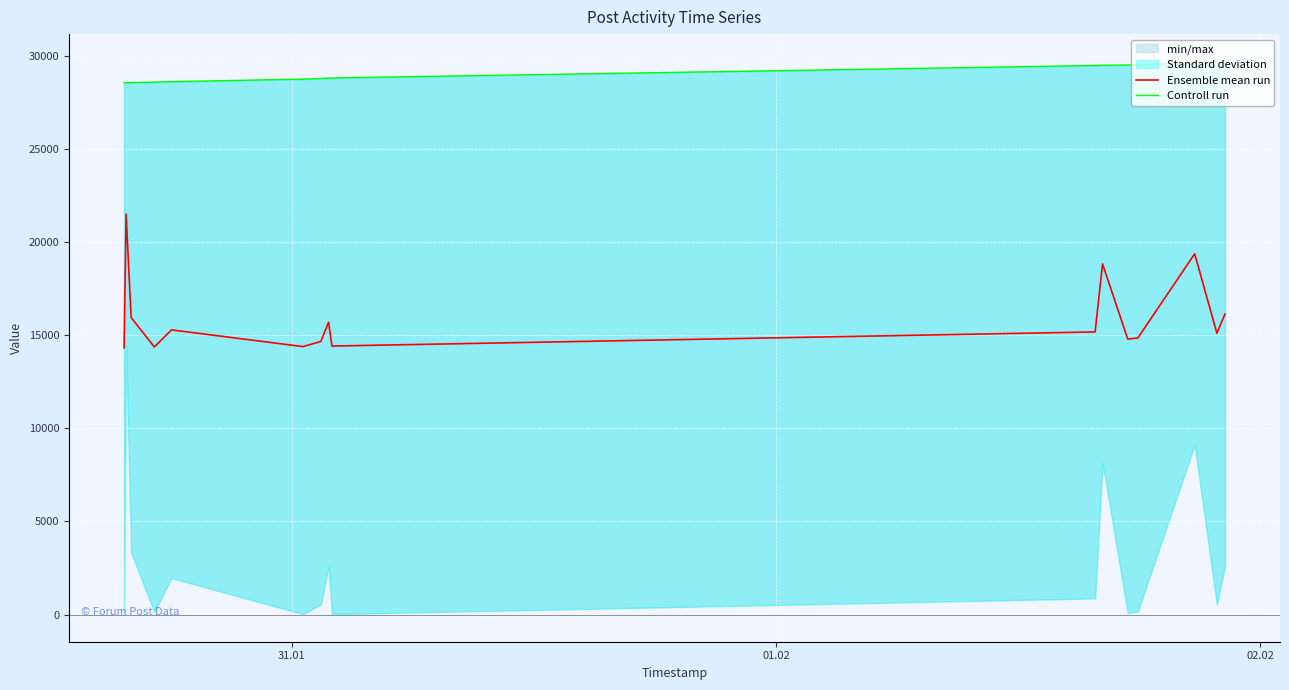

What is the lowest value of the Ensemble mean run series?

14310.5